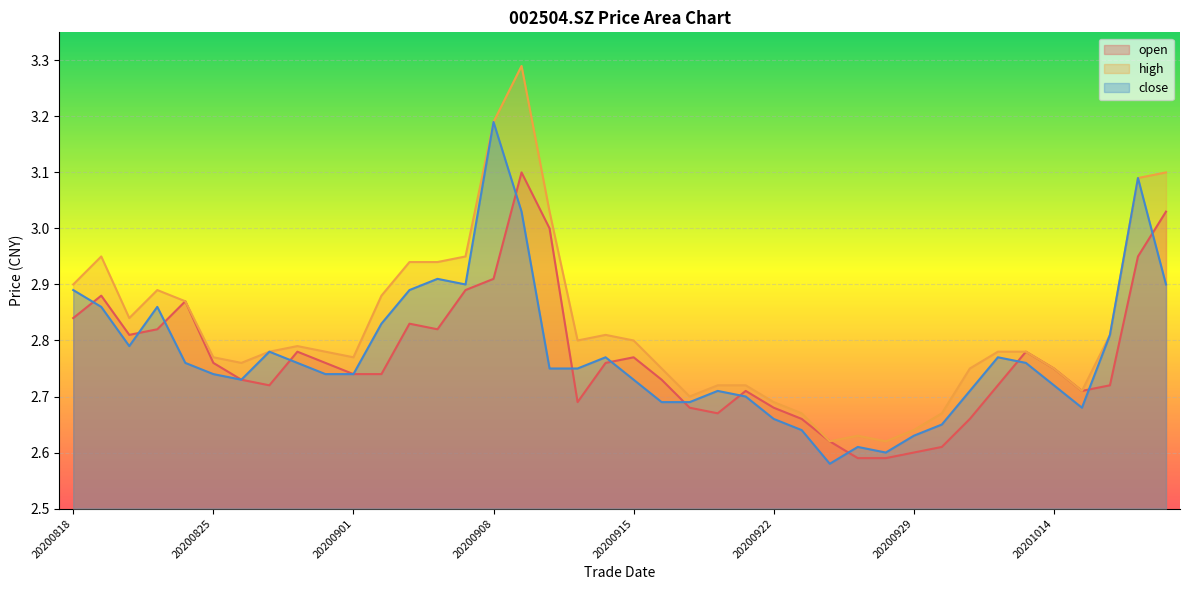

What is the difference between the maximum and minimum values in the open series?

0.5